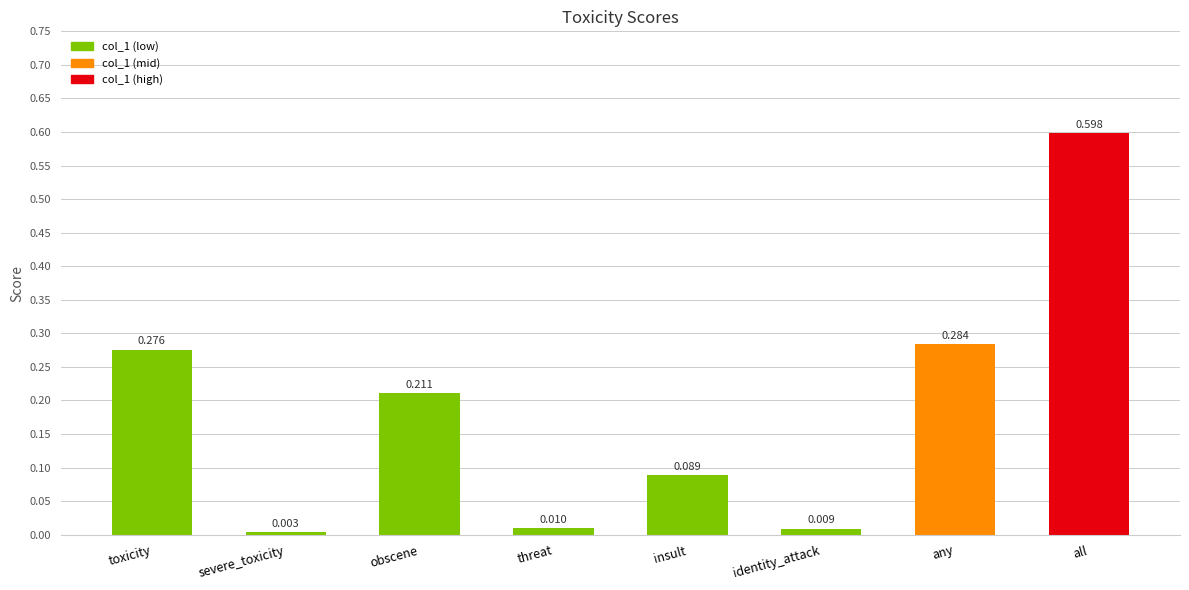

What is the value of the 8th bar from the left?

0.6